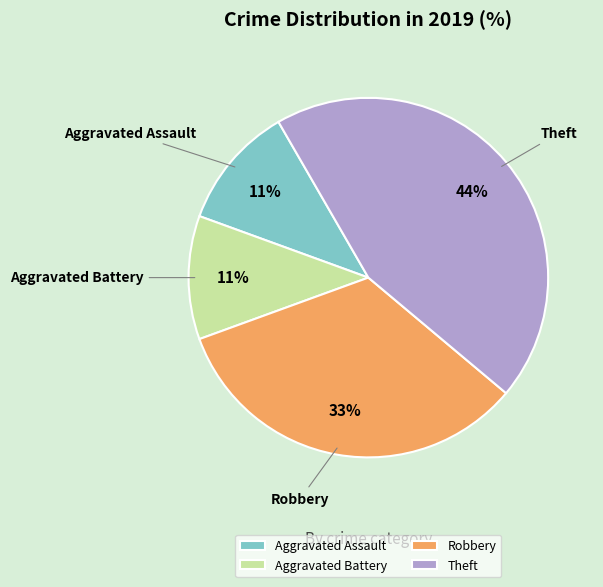

To the nearest percent, what is the difference between the largest and smallest slice percentages?

33%